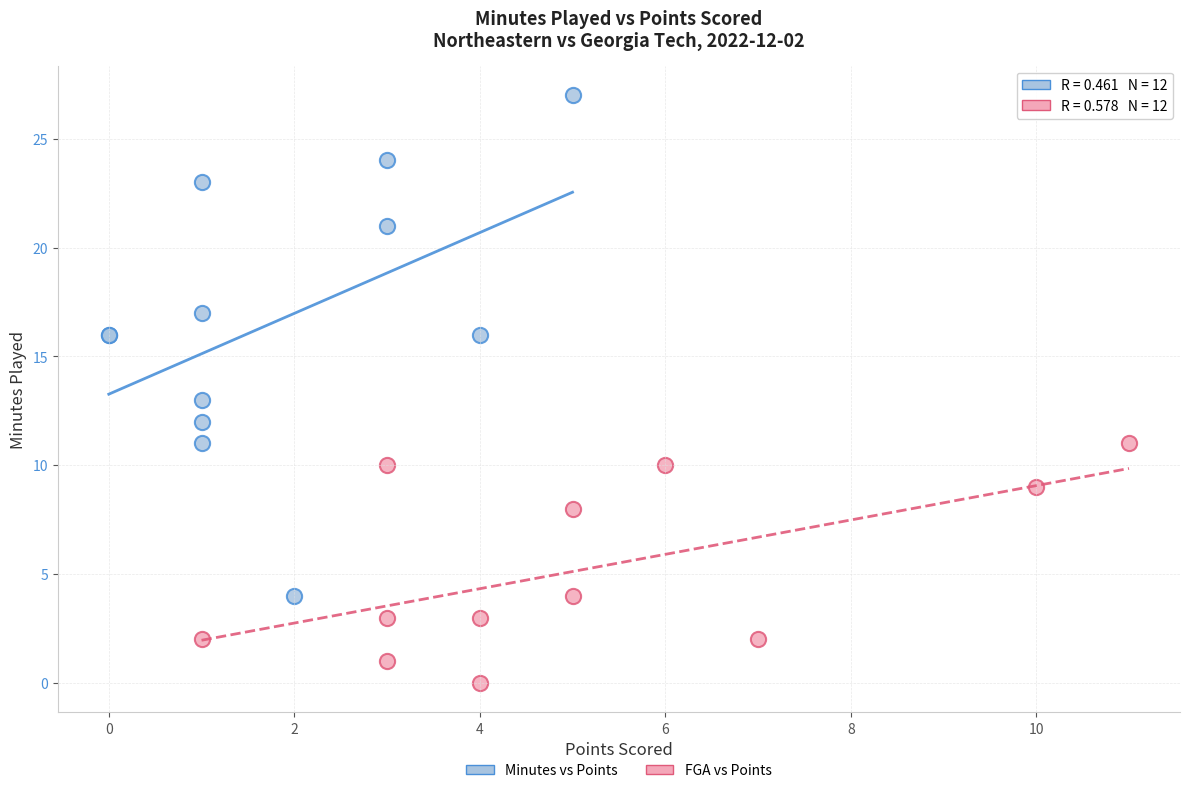

What are all the series names shown in the legend?

Minutes vs Points, FGA vs Points